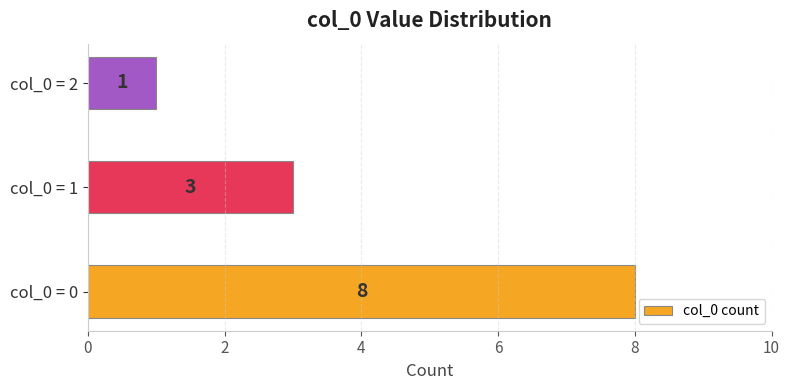

Which has a higher value, col_0 = 0 or col_0 = 1?

col_0 = 0